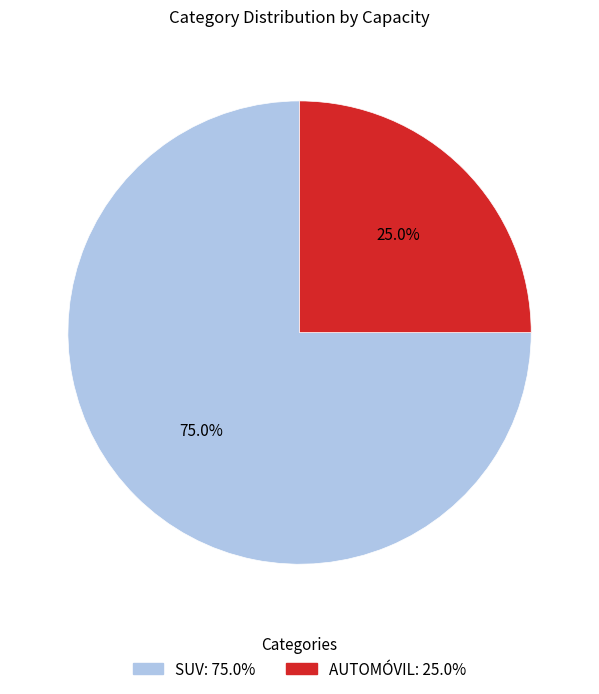

Which category has the smallest portion of the pie?

AUTOMÓVIL: 25.0%